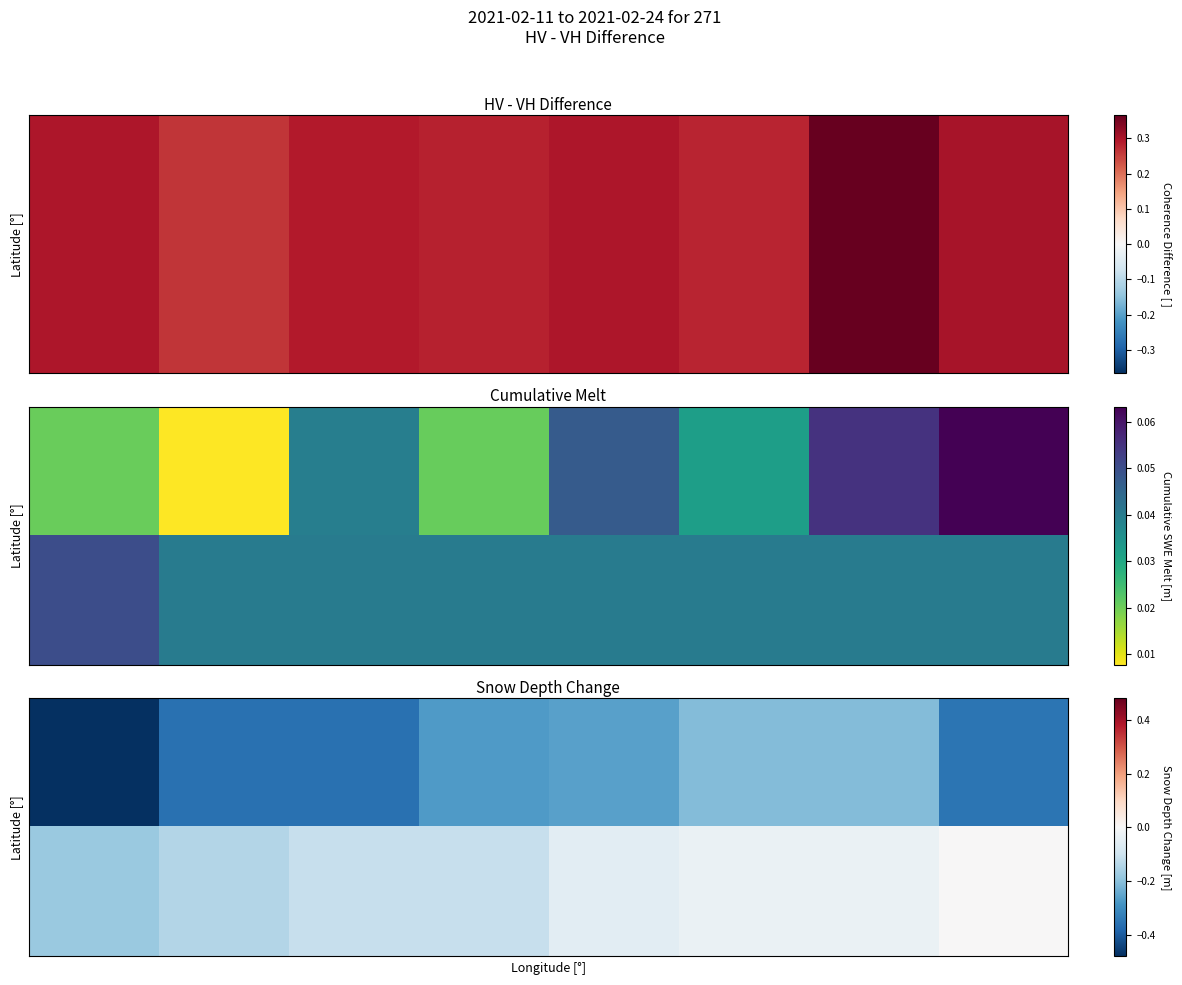

Count the number of categories in the chart.

8